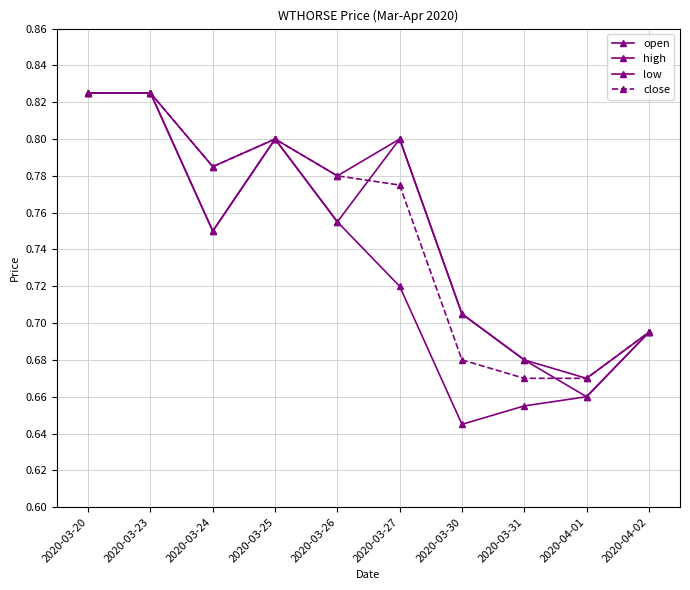

How many lines are shown in the chart?

4